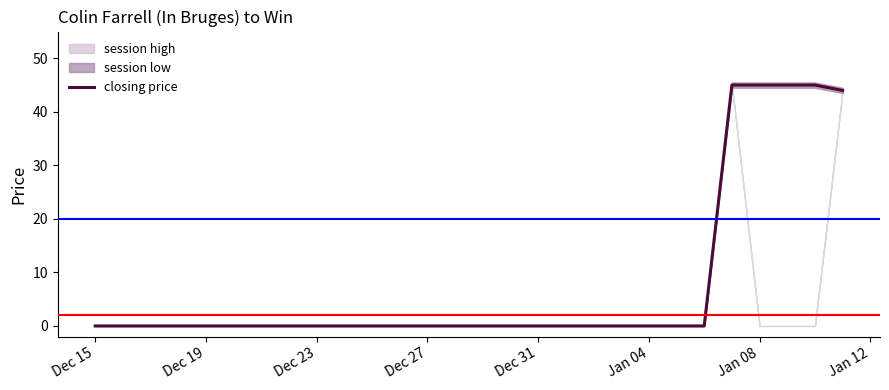

The value of closing price at Dec 23 is 0. True or false?

True